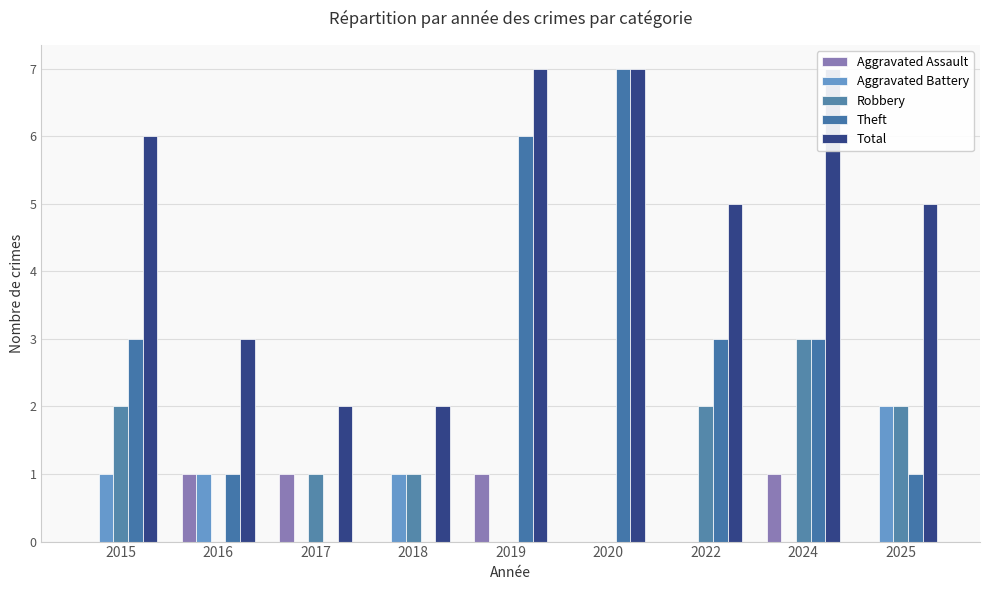

Rank the series at 2019 from lowest to highest value.

Aggravated Battery, Robbery, Aggravated Assault, Theft, Total